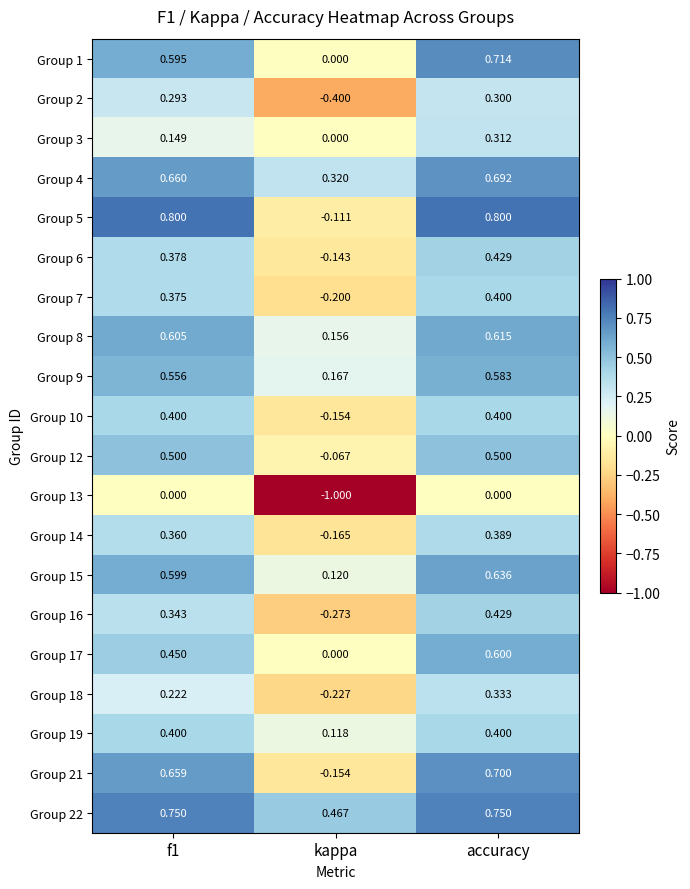

At which category is the sum across all series the highest?

accuracy